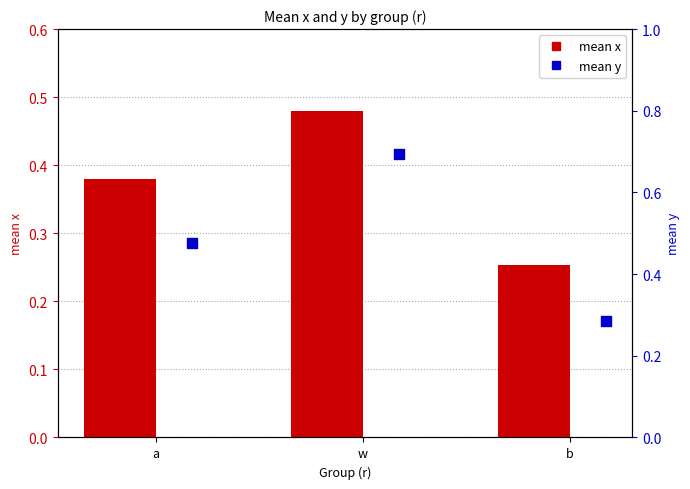

At how many categories does at least one series exceed 0?

3